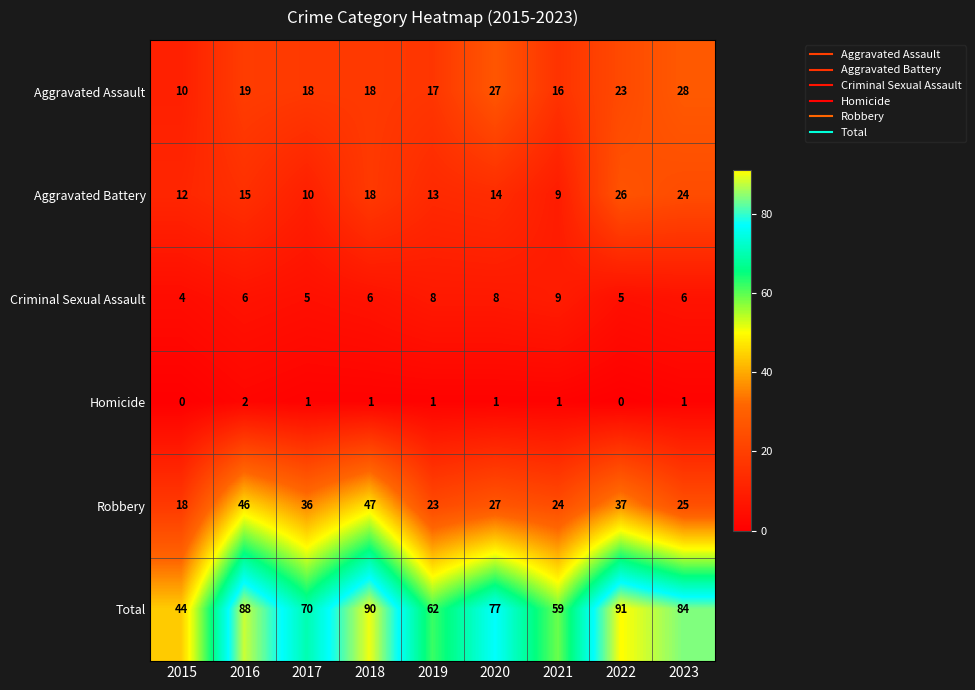

Which series has the largest total across all categories?

Total